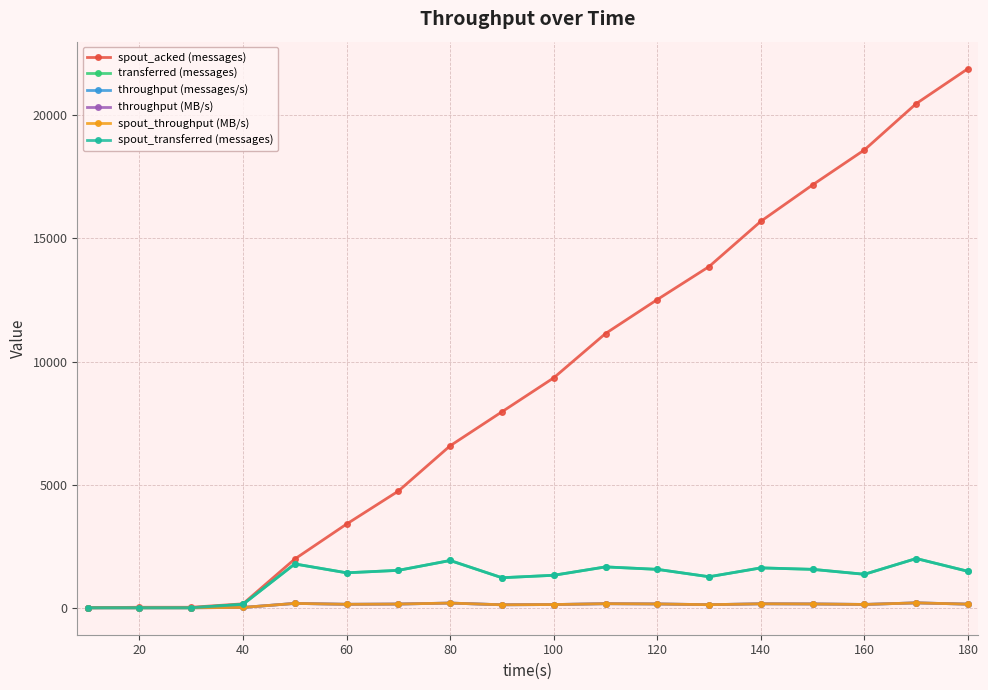

Does the chart have visible grid lines?

Yes